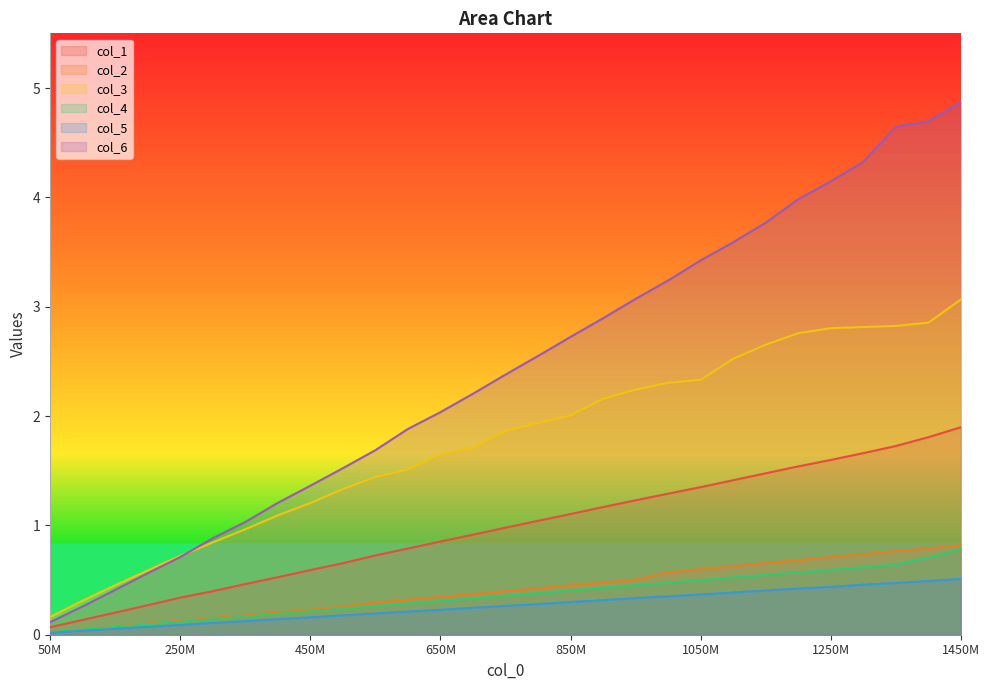

What is the value of the col_2 point at the 22nd from the left?

0.6